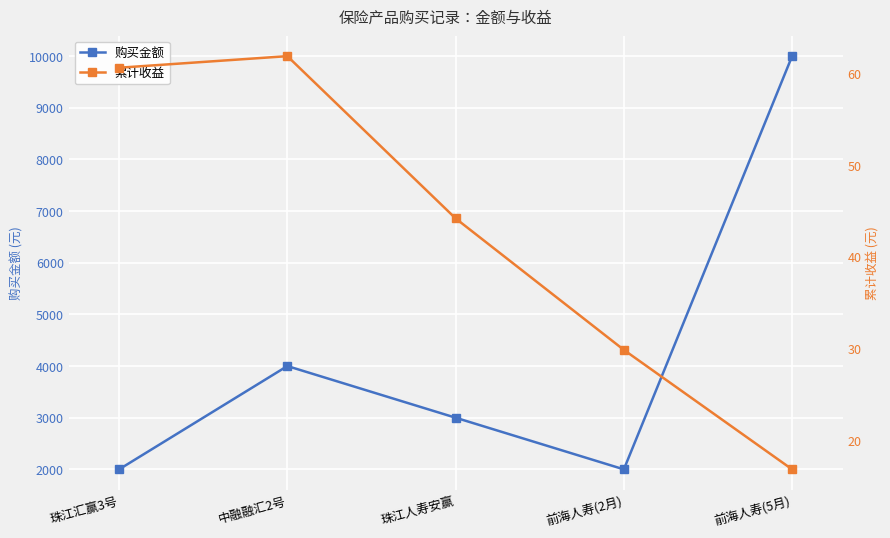

Rank the series by their maximum value, from lowest to highest.

累计收益, 购买金额